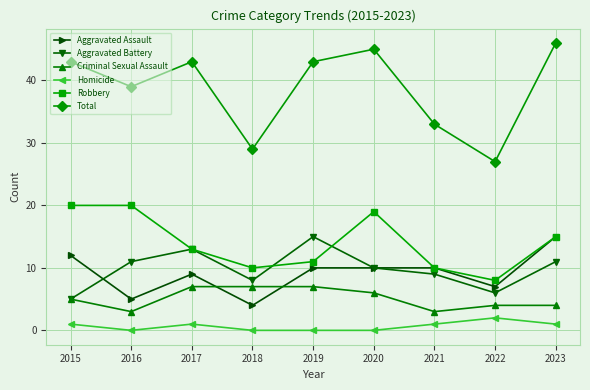

How many interior local peaks does the Total series have?

2